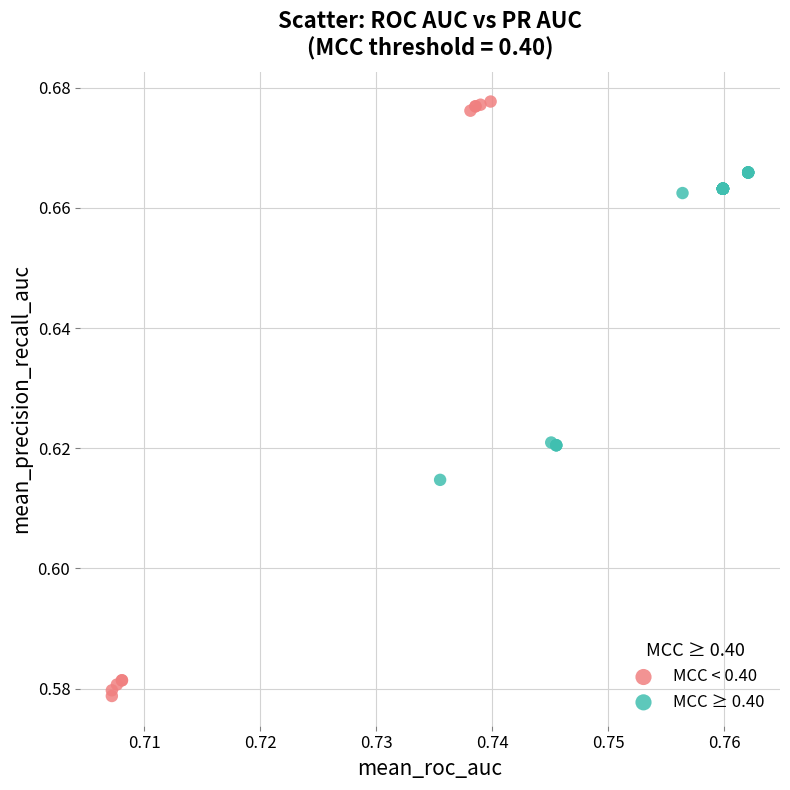

Which series reaches the maximum Y coordinate?

MCC < 0.40